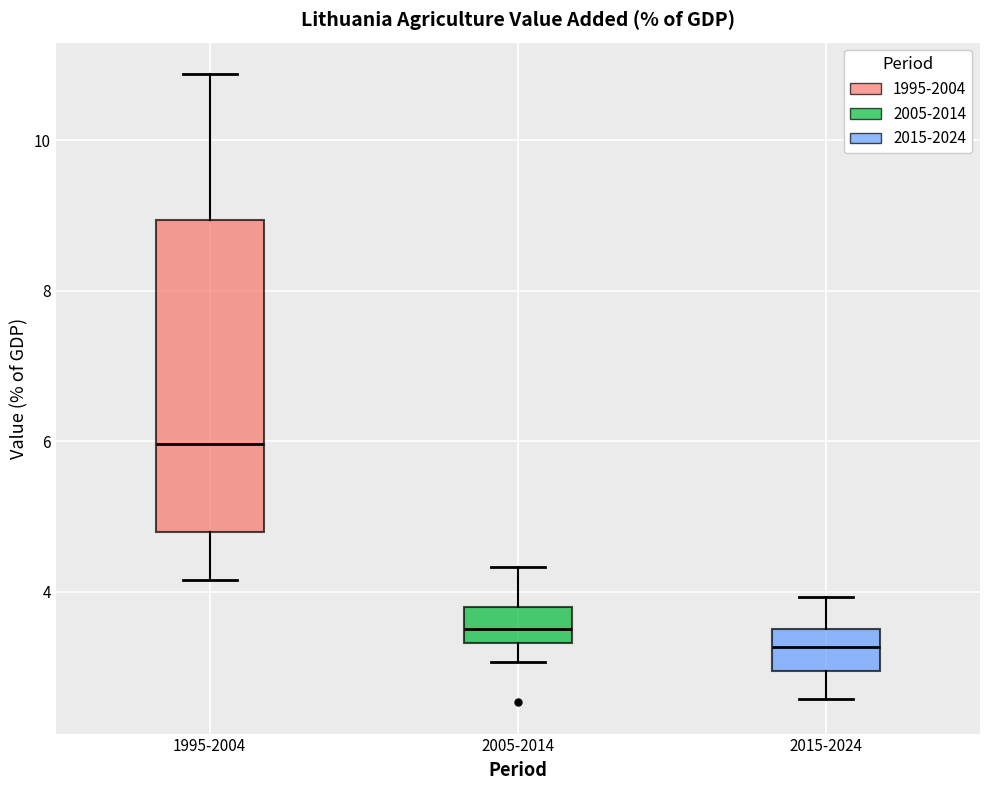

Which box has the highest median line?

1995-2004